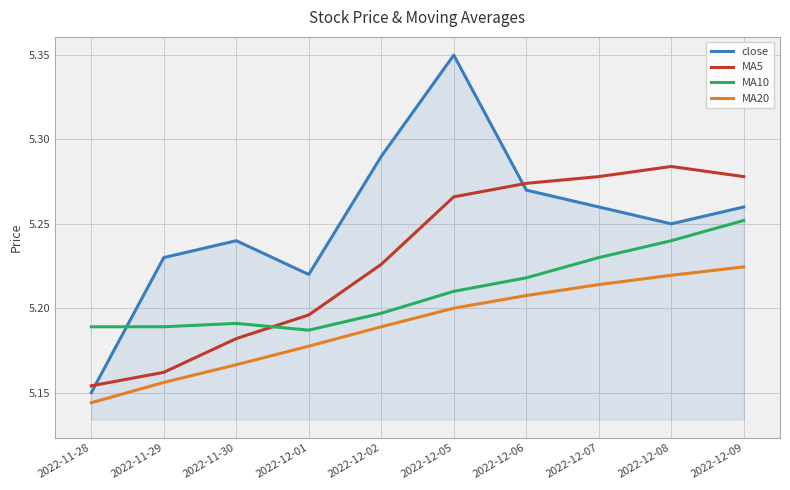

At which label does MA5 reach its peak?

2022-12-08